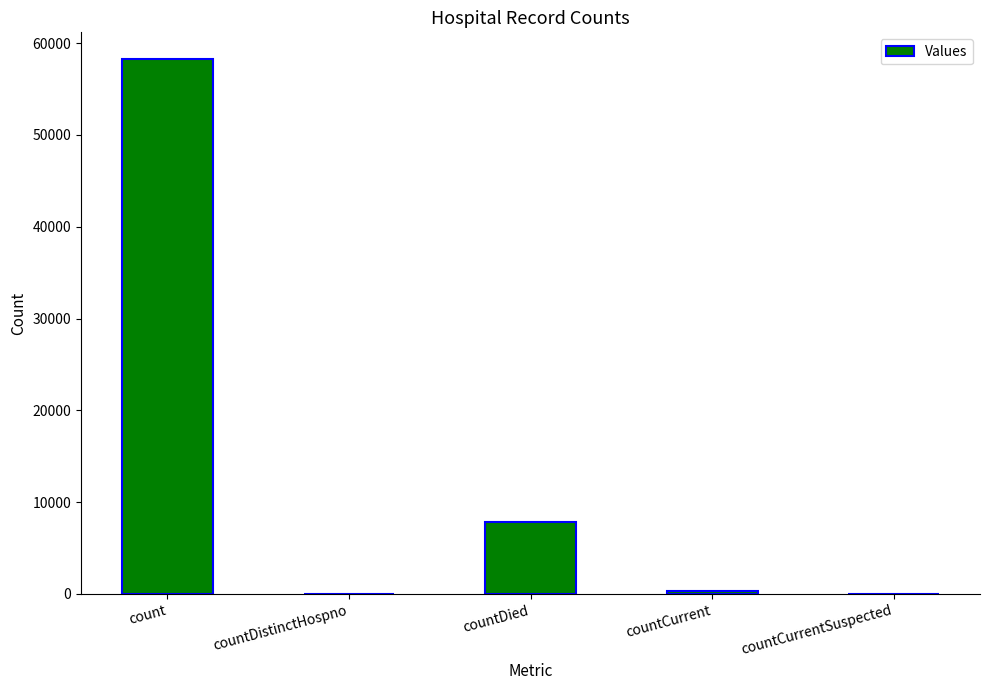

Where does the data first go above 364?

count